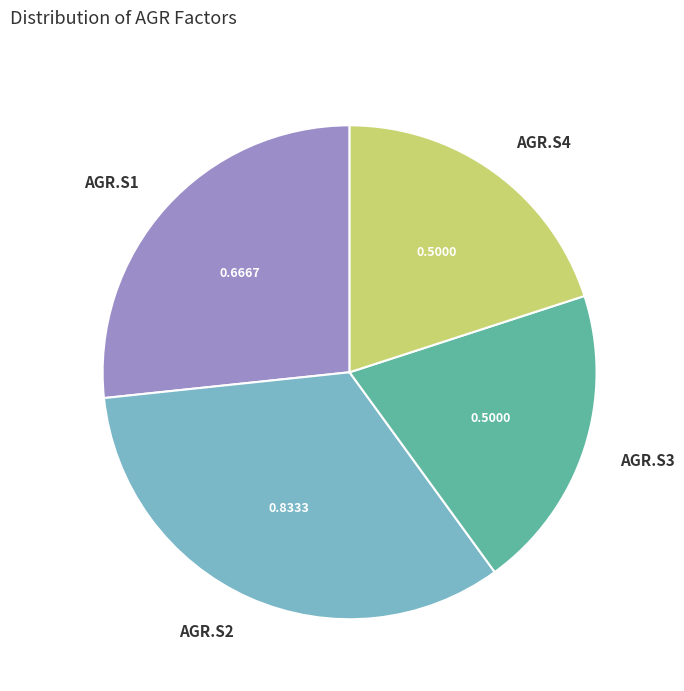

The AGR.S2 slice represents 33% of the pie. True or false?

True